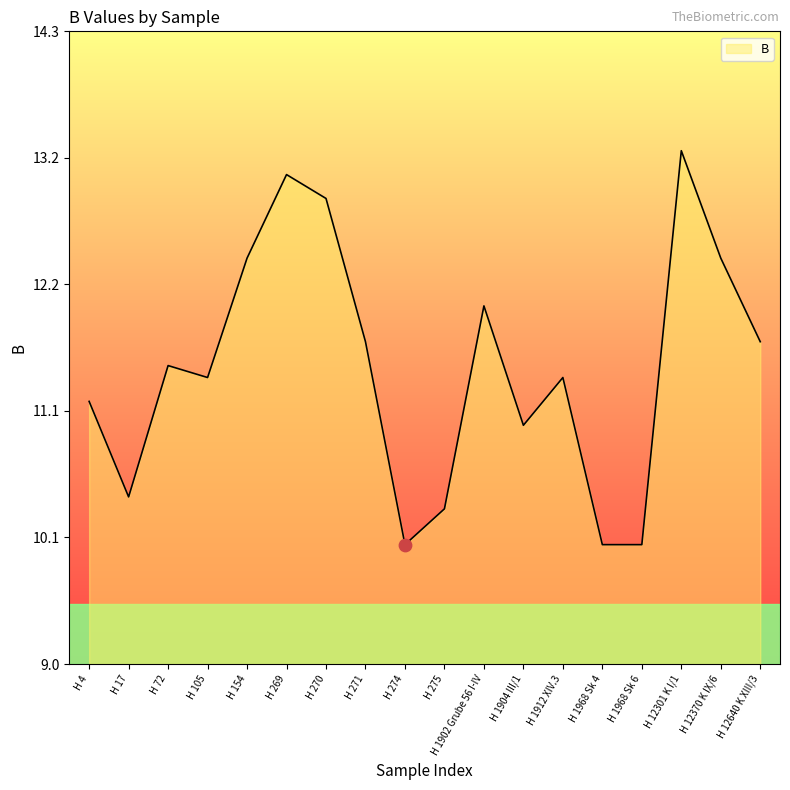

What is the change in value from H 154 to H 12301 K I/1?

+0.9